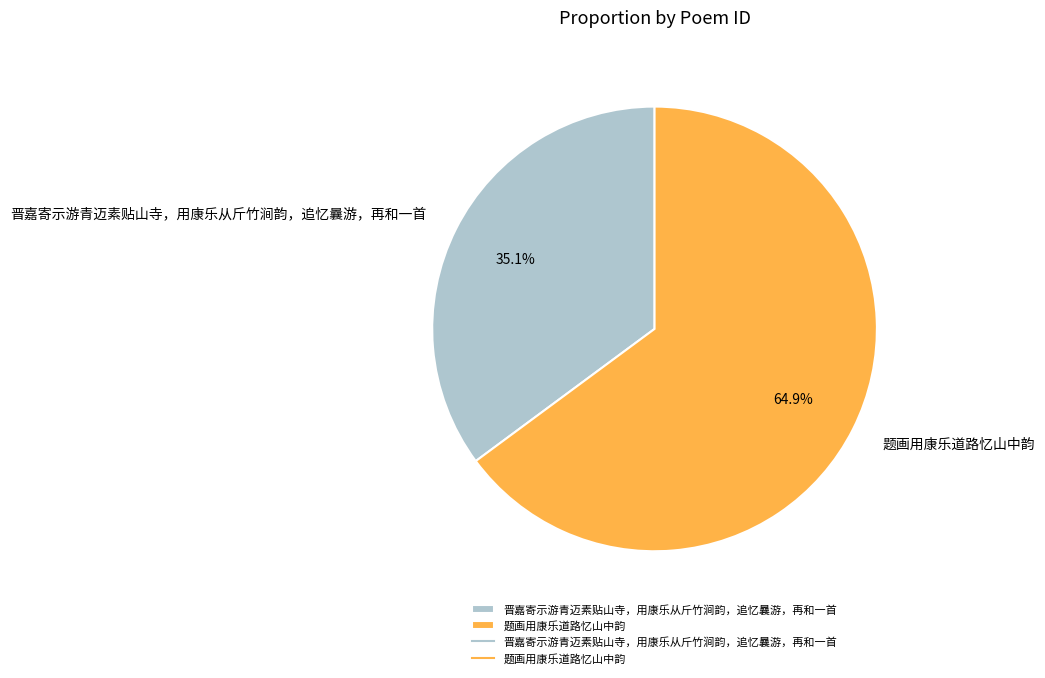

What is the total percentage of 题画用康乐道路忆山中韵 and 晋嘉寄示游青迈素贴山寺，用康乐从斤竹涧韵，追忆曩游，再和一首?

100.0%